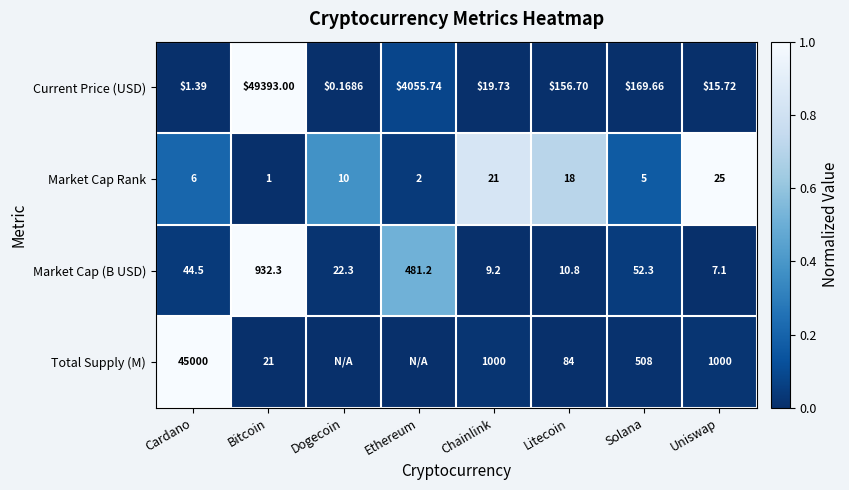

Rank the categories by Current Price (USD) value from lowest to highest.

Dogecoin, Cardano, Uniswap, Chainlink, Litecoin, Solana, Ethereum, Bitcoin